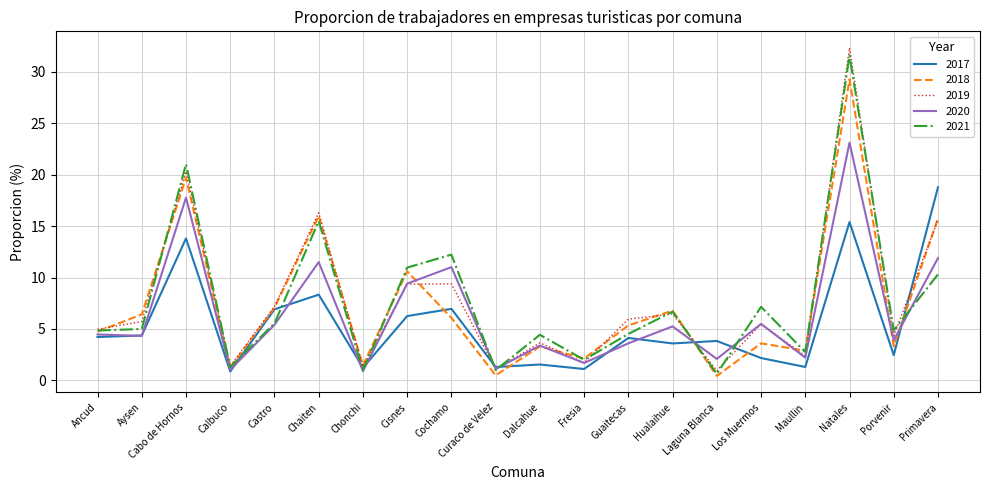

What is the total value across all series at Los Muermos?

23.9